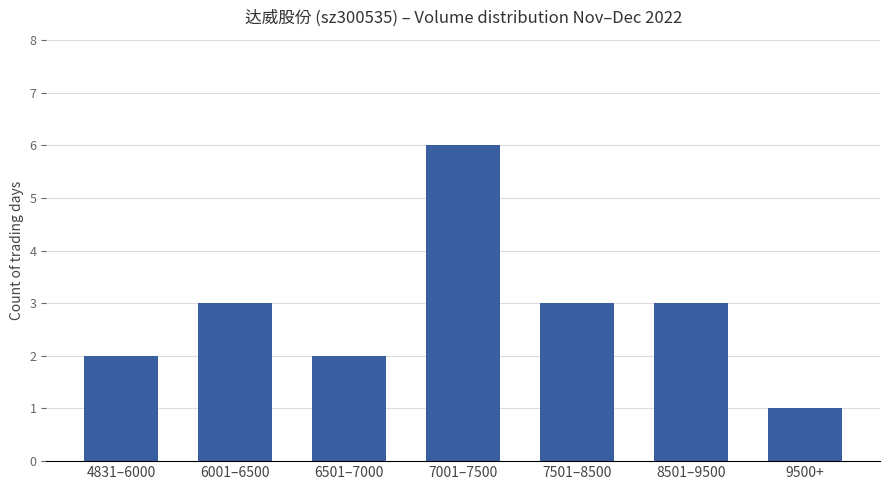

Reading left to right, list all the values displayed in this chart.

4831–6000=2	6001–6500=3	6501–7000=2	7001–7500=6	7501–8500=3	8501–9500=3	9500+=1